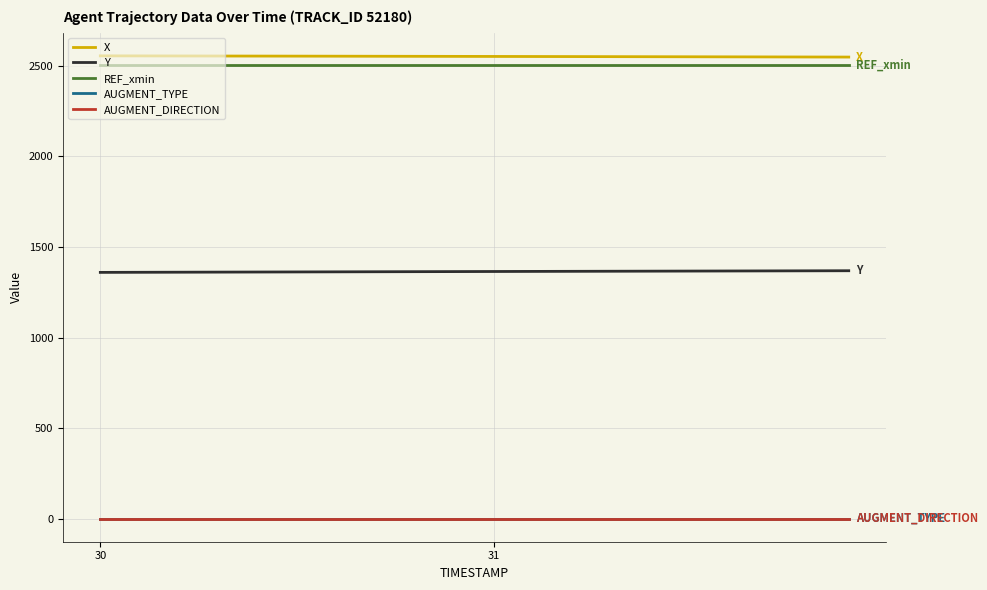

Reading left to right, extract all data points from this chart.

X: 2555.4	2555.1	2554.8	2554.5	2554.1	2553.8	2553.5	2553.2	2552.8	2552.5	2552.1	2551.8	2551.4	2551.0	2550.6	2550.3	2549.9	2549.5	2549.1	2548.7
Y: 1360.1	1360.6	1361.1	1361.6	1362.1	1362.6	1363.1	1363.5	1364.0	1364.5	1365.0	1365.5	1365.9	1366.4	1366.9	1367.3	1367.8	1368.3	1368.7	1369.2
REF_xmin: 2504.1	2504.1	2504.1	2504.1	2504.1	2504.1	2504.1	2504.1	2504.1	2504.1	2504.1	2504.1	2504.1	2504.1	2504.1	2504.1	2504.1	2504.1	2504.1	2504.1
AUGMENT_TYPE: 1.0	1.0	1.0	1.0	1.0	1.0	1.0	1.0	1.0	1.0	1.0	1.0	1.0	1.0	1.0	1.0	1.0	1.0	1.0	1.0
AUGMENT_DIRECTION: 1.0	1.0	1.0	1.0	1.0	1.0	1.0	1.0	1.0	1.0	1.0	1.0	1.0	1.0	1.0	1.0	1.0	1.0	1.0	1.0